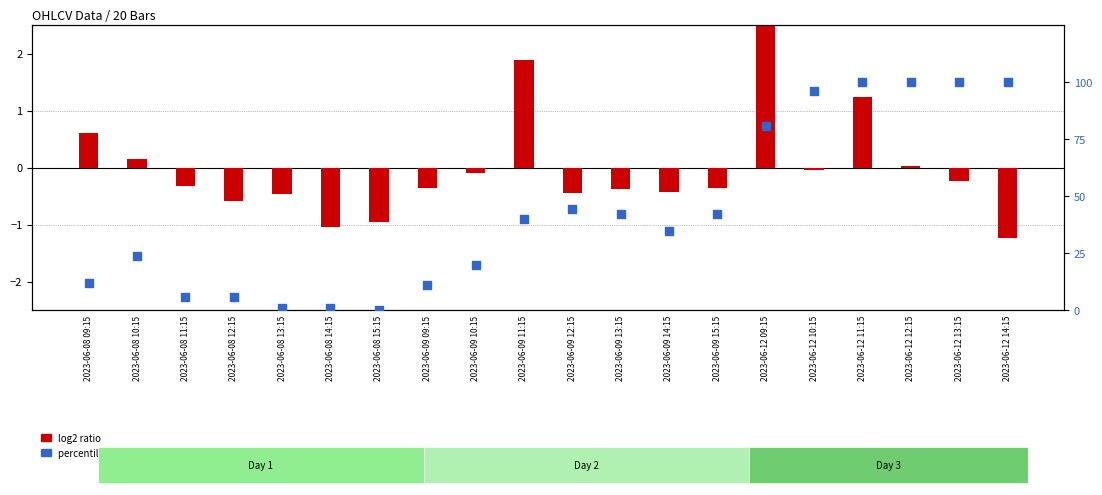

What are all the series names shown in the legend?

log2 ratio, percentile rank within the sample